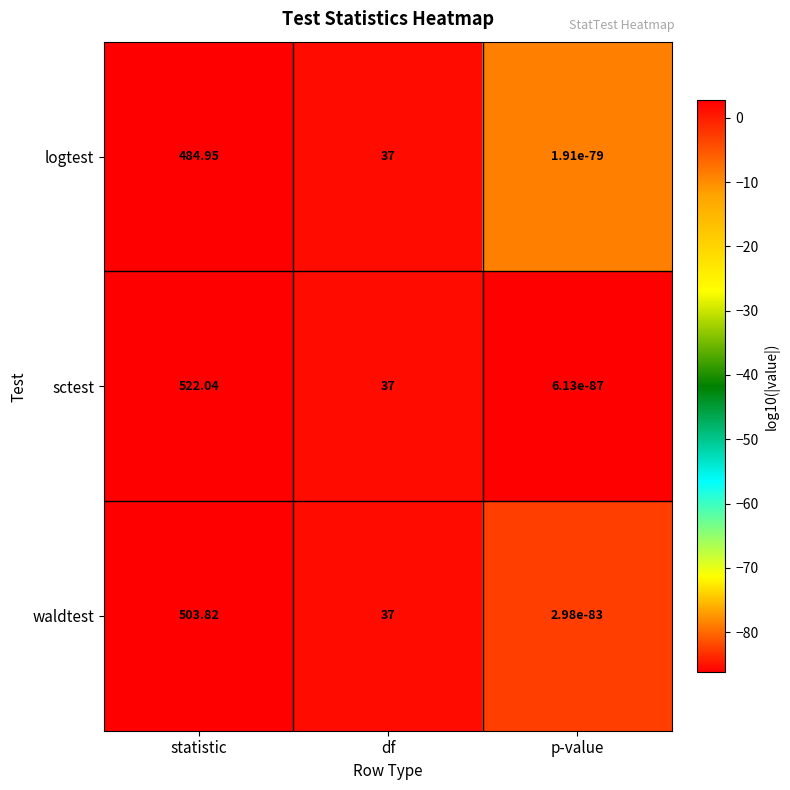

Between statistic and p-value, which series saw the biggest shift?

sctest